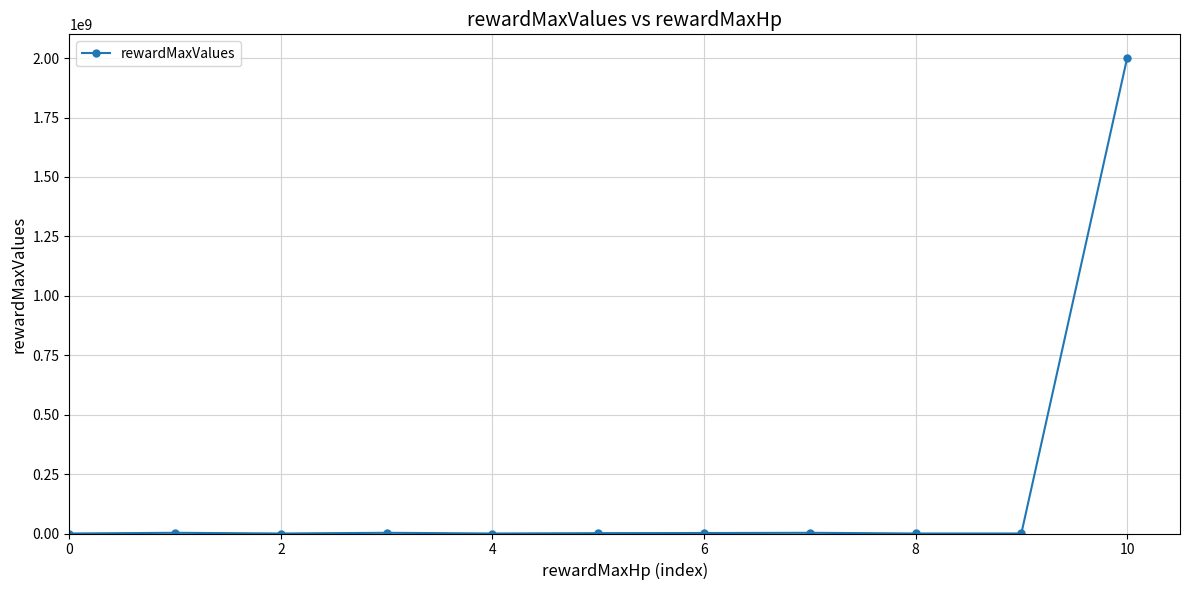

What is the sum of all values?

2012585014